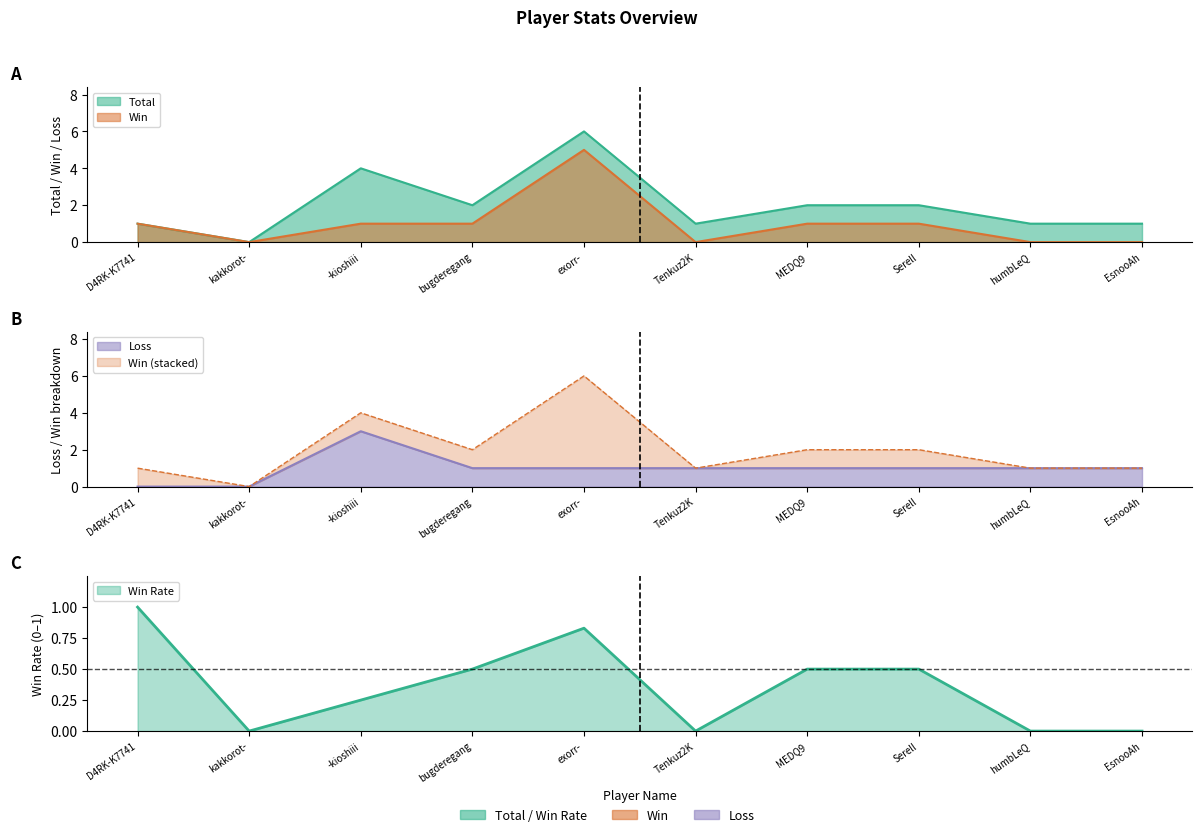

At which label does Loss reach its minimum?

D4RK-K7741